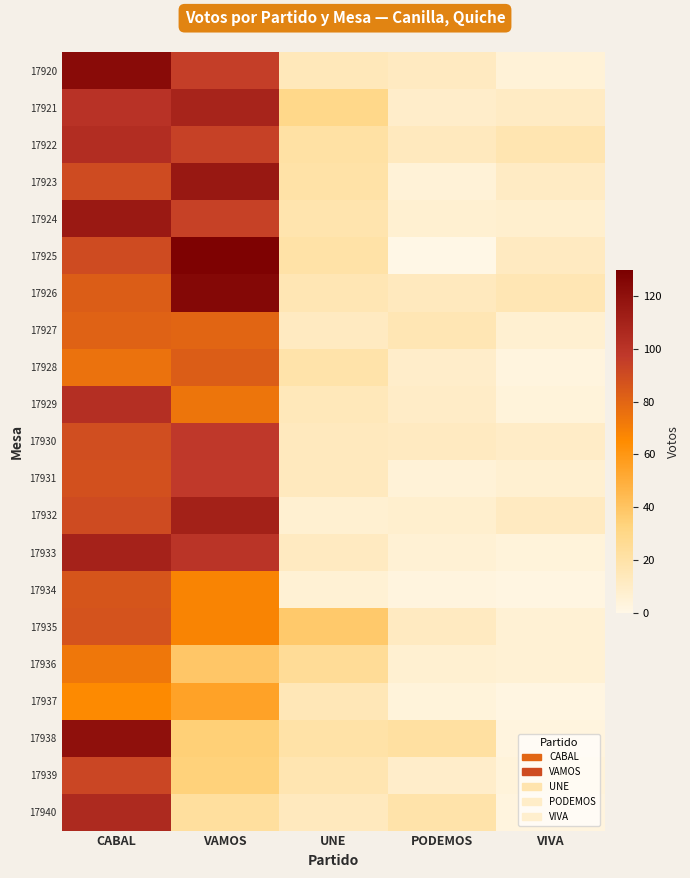

What is the spread (max minus min) of values at PODEMOS?

22